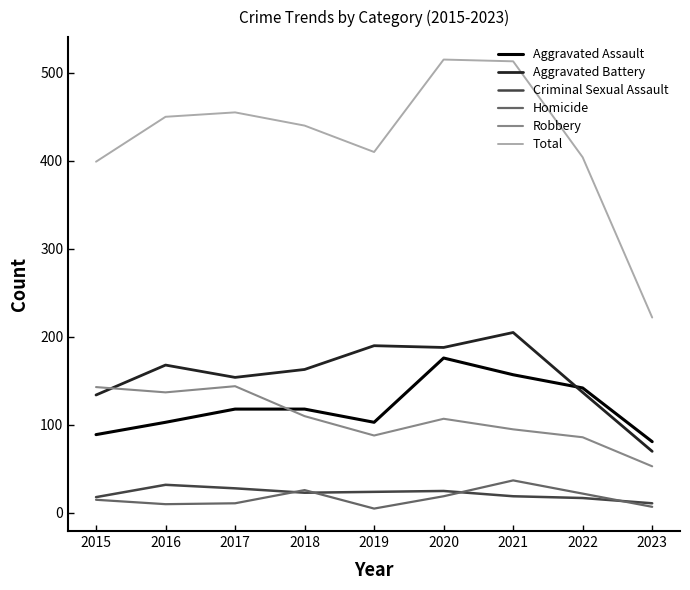

Rank the series at 2021 from lowest to highest value.

Criminal Sexual Assault, Homicide, Robbery, Aggravated Assault, Aggravated Battery, Total